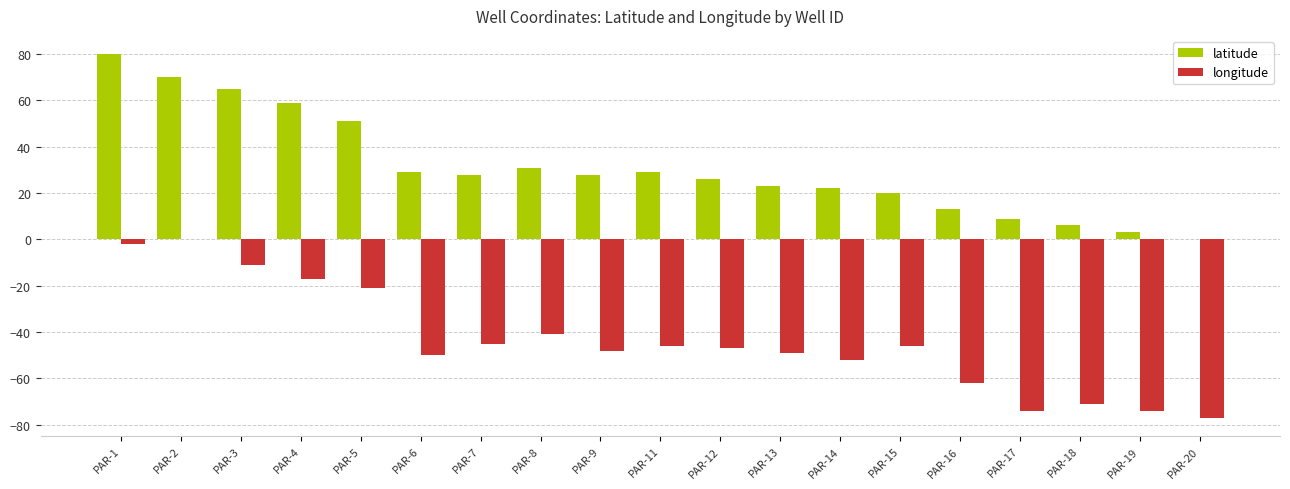

The longitude series shows -46 at PAR-11. True or false?

True